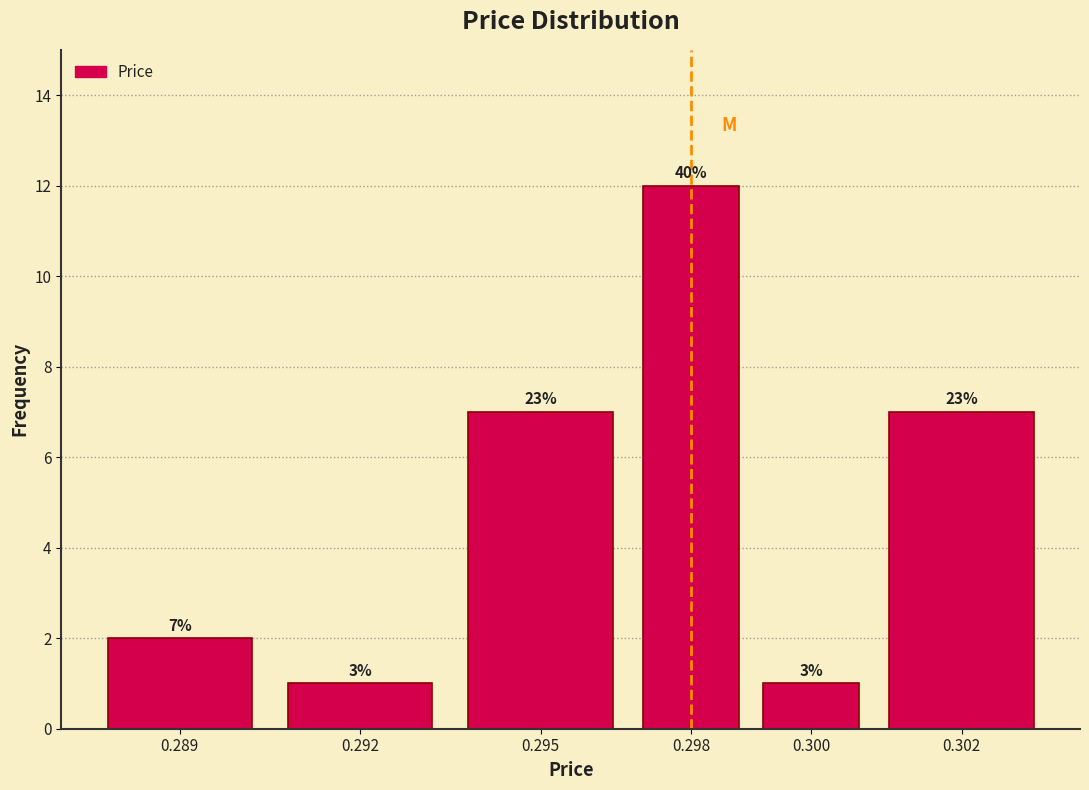

Are the bars horizontal?

No